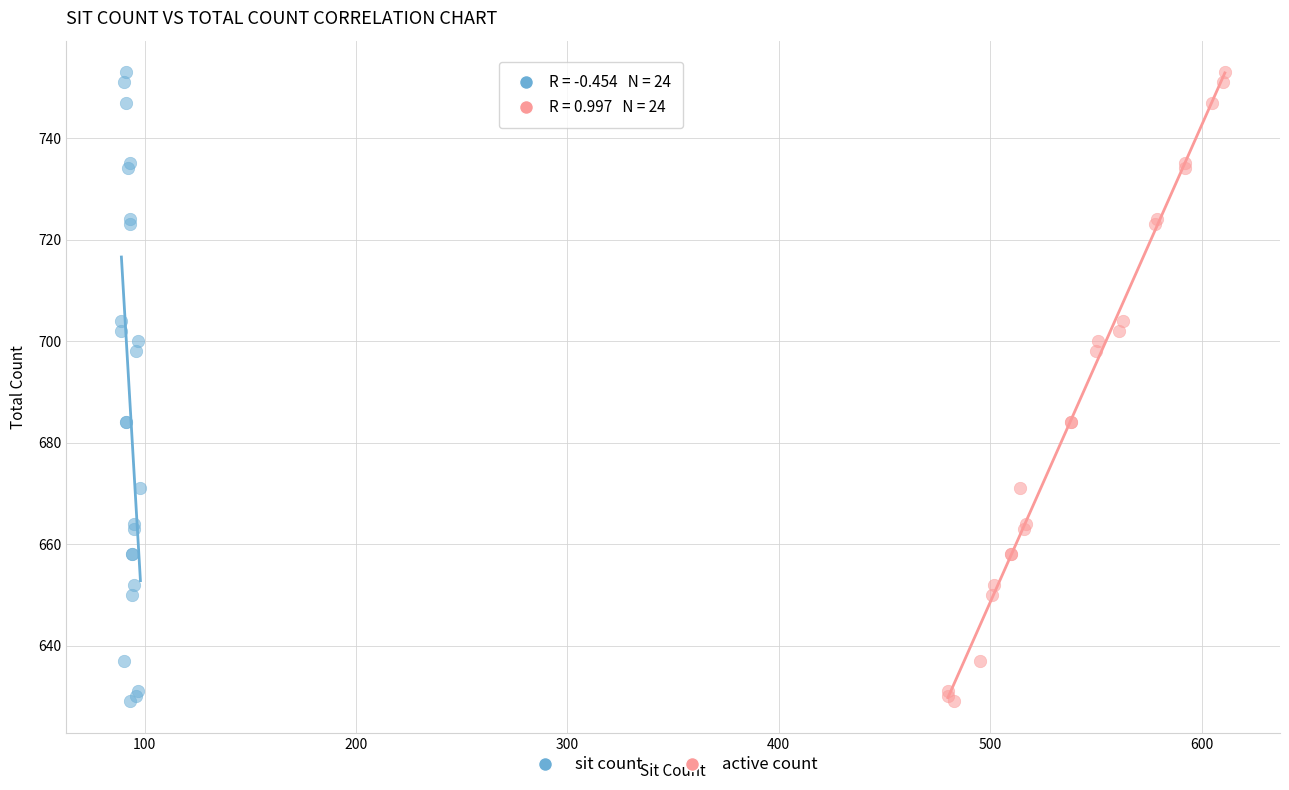

What are all the series names shown in the legend?

sit count, active count